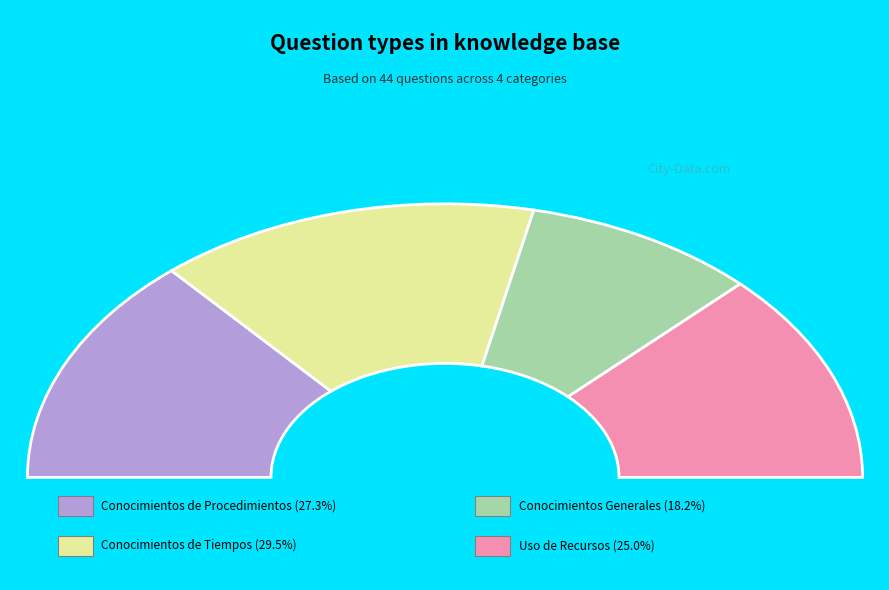

Is there a majority slice in this chart?

No